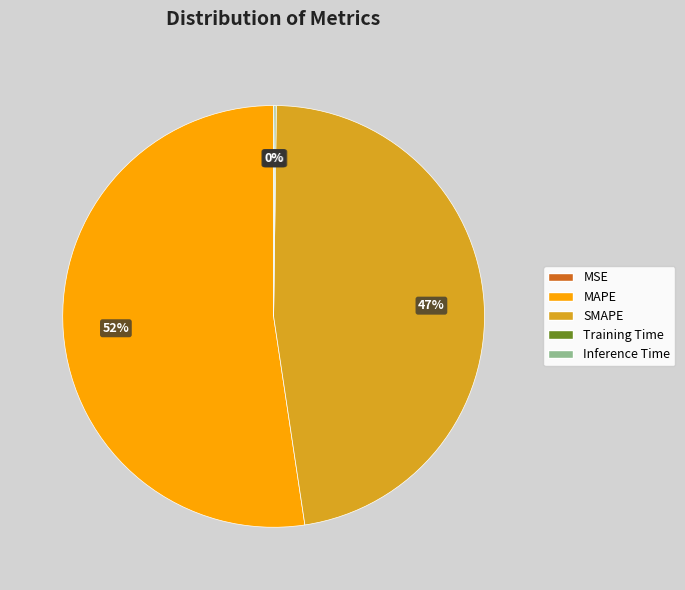

Is it true that MAPE is 58% of the pie?

False